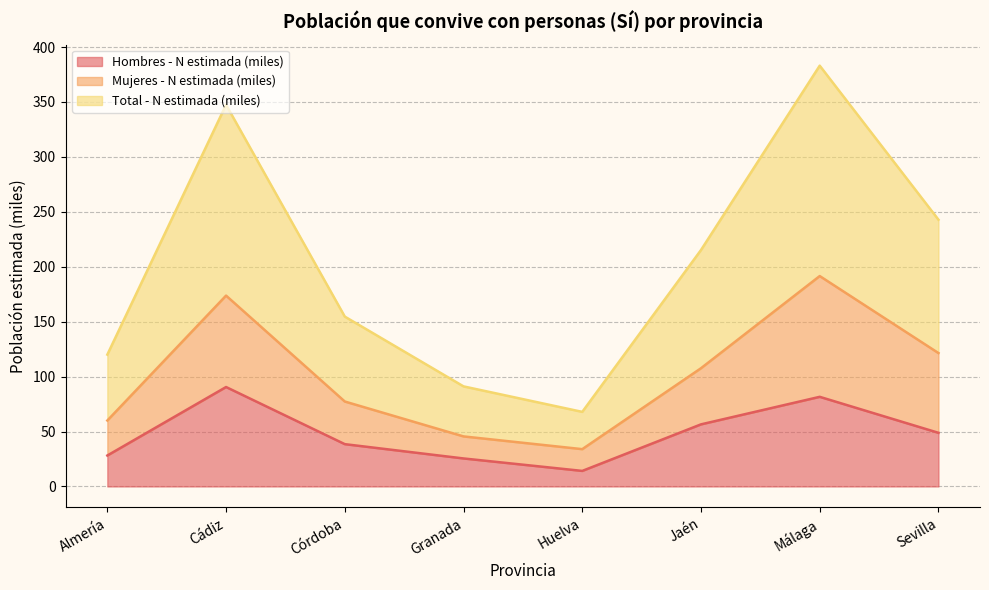

What is the sum of all Total - N estimada (miles) values?

1622.2